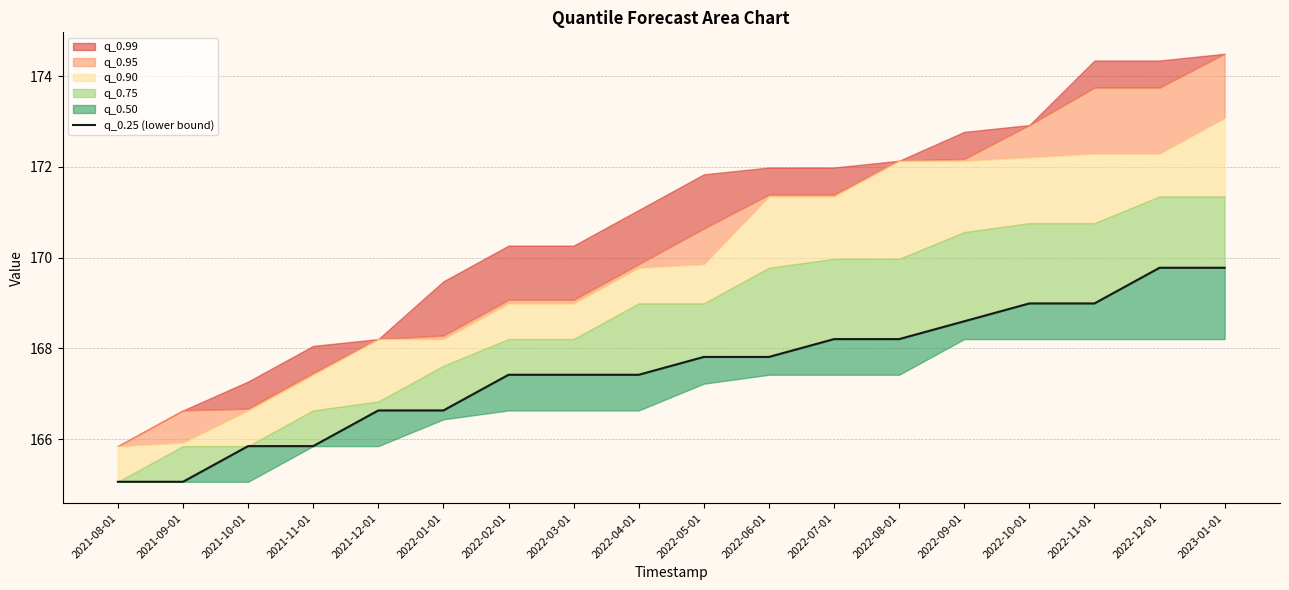

The value at 2022-03-01 is 167.4. True or false?

True